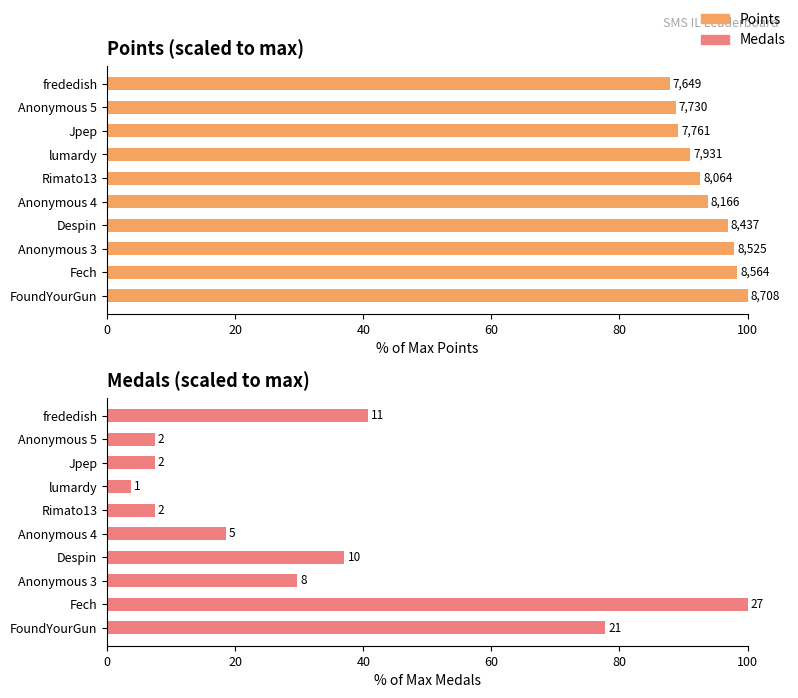

Reading left to right, transcribe all the data shown in this chart.

Points: 100.0	98.3	97.9	96.9	93.8	92.6	91.1	89.1	88.8	87.8
Medals: 77.8	100.0	29.6	37.0	18.5	7.4	3.7	7.4	7.4	40.7